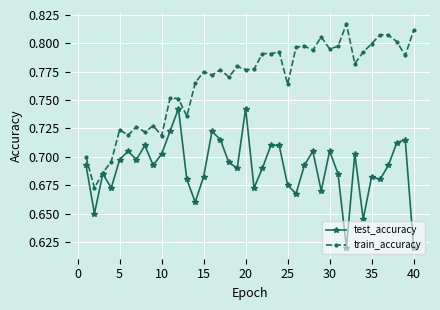

Which series has the largest range (max minus min)?

train_accuracy